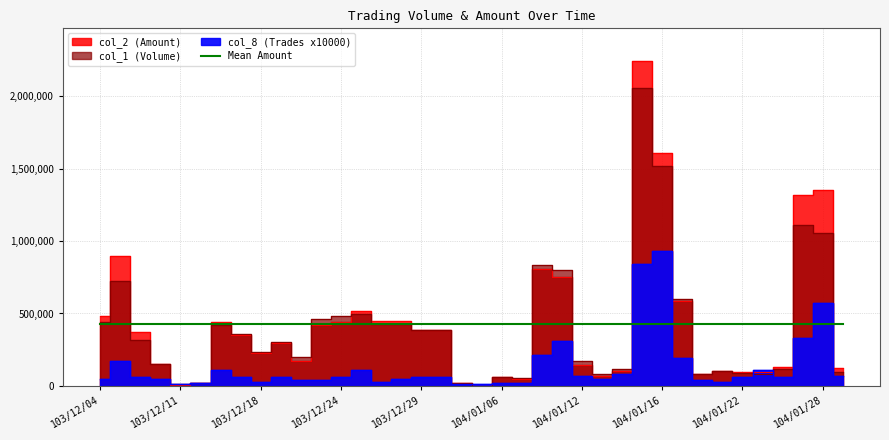

Is the value of col_1 (Volume) at 104/01/27 greater than the value of col_8 (Trades x10000) at 104/01/06?

Yes